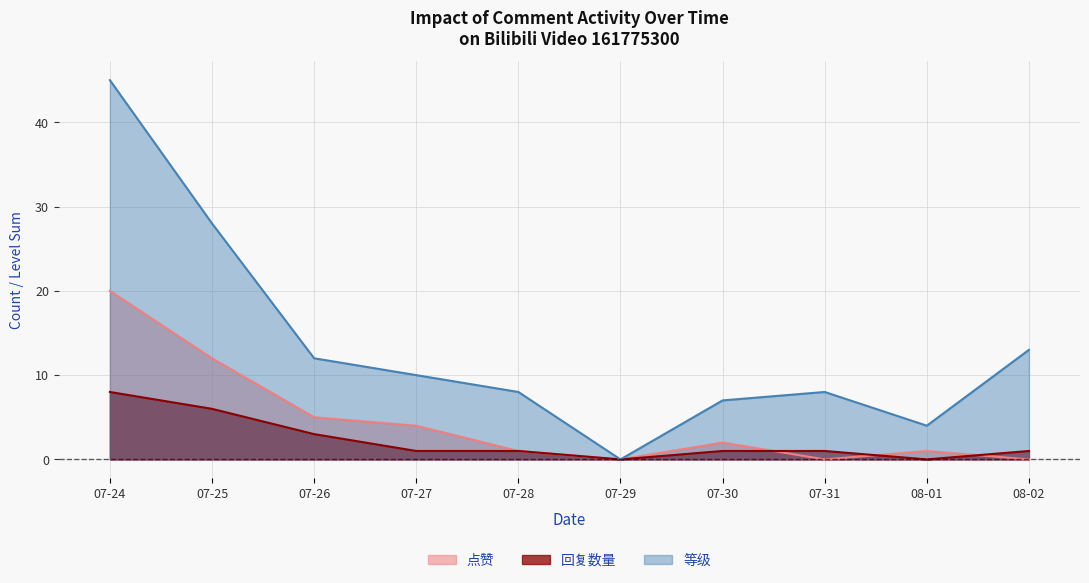

The 点赞 series shows 10 at 07-24. True or false?

False